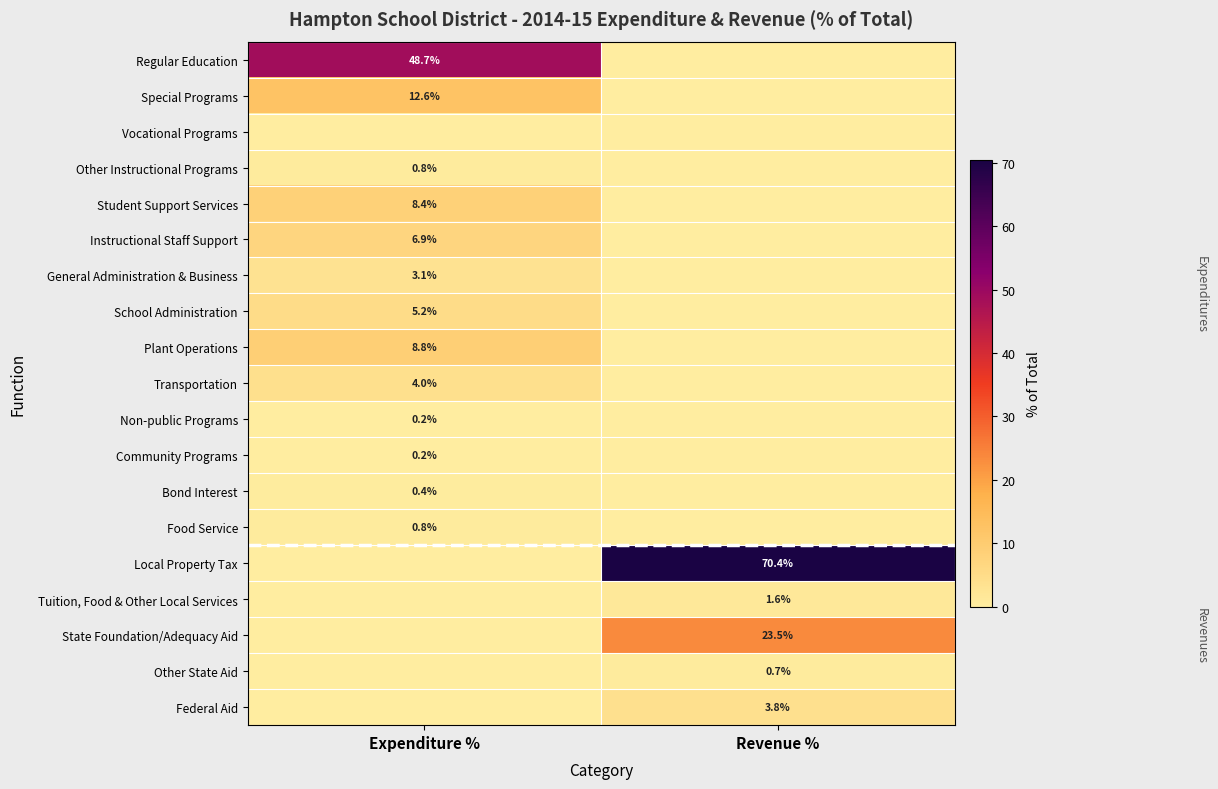

True or false: Local Property Tax has a value of 111.5 at Revenue %.

False